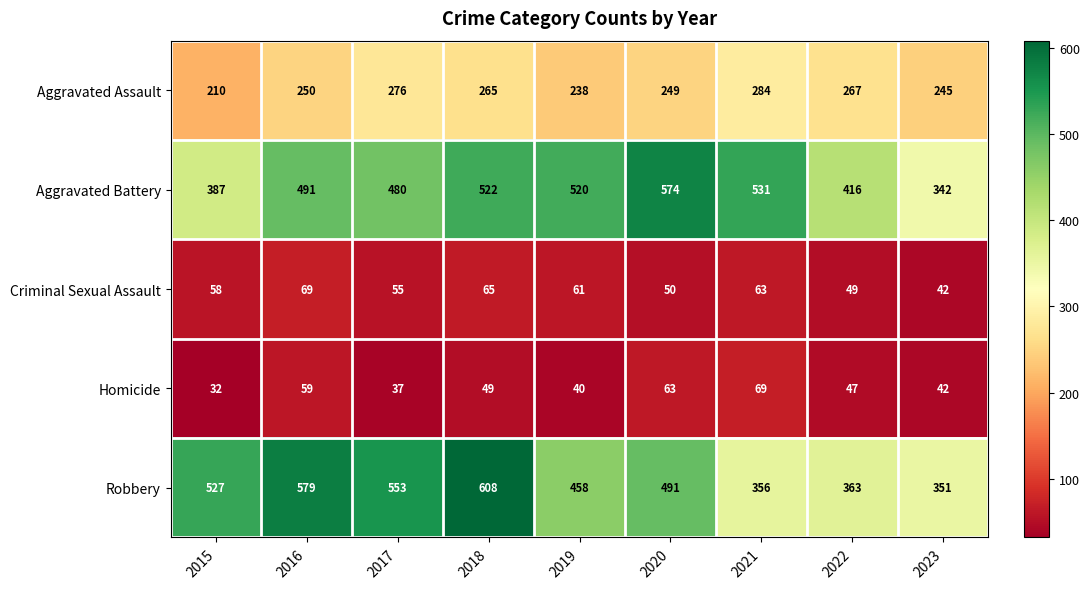

Which series has the widest spread of values?

Robbery